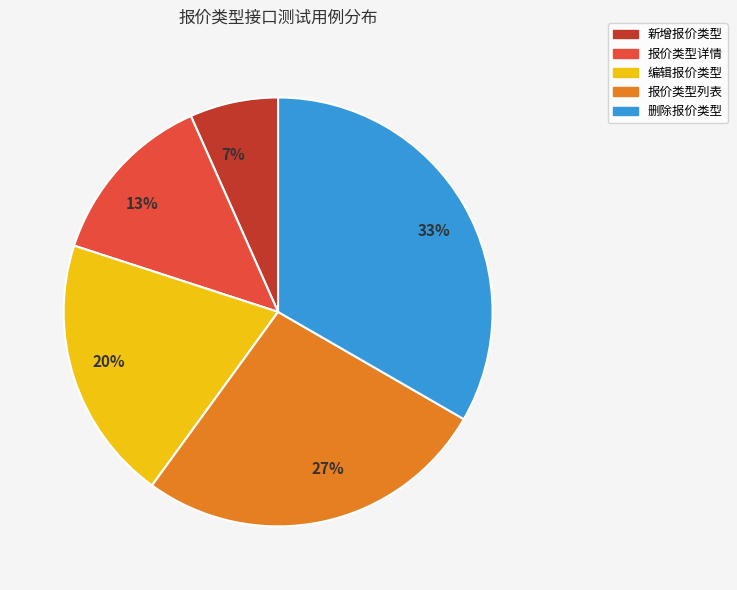

Which category has the biggest portion of the pie?

删除报价类型